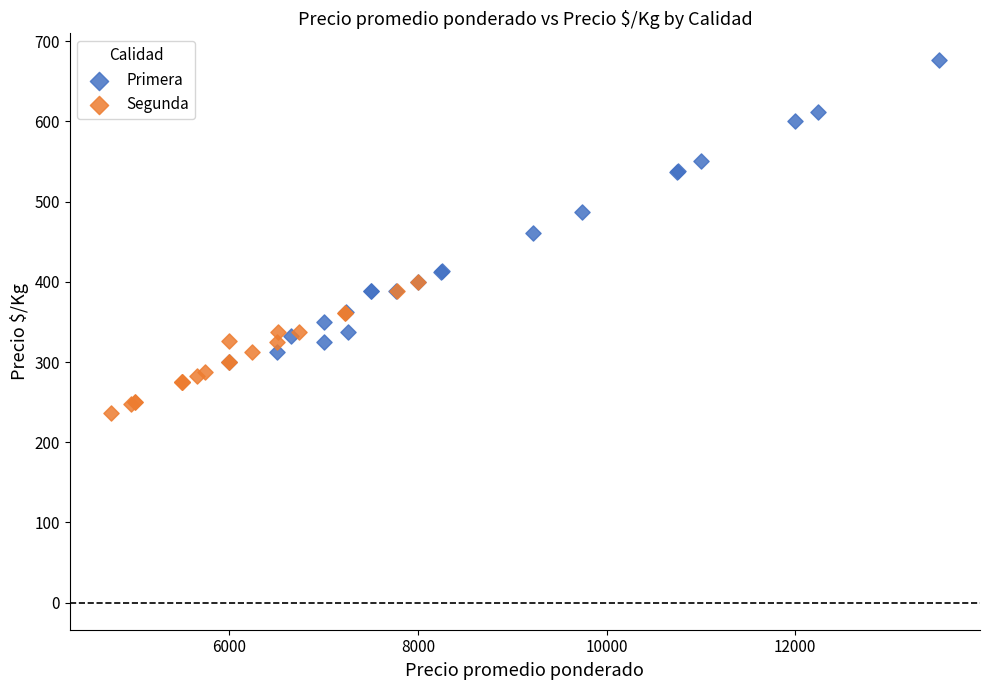

What are all the series names shown in the legend?

Primera, Segunda